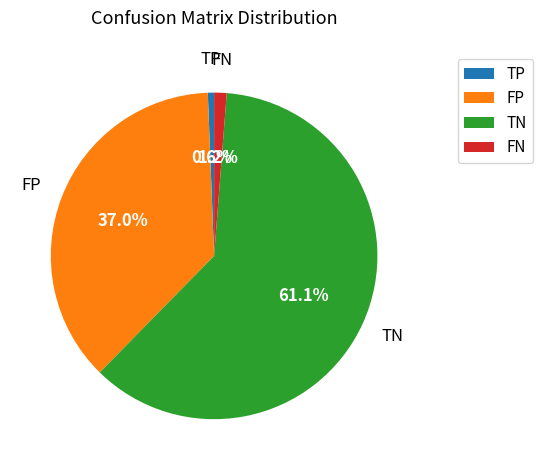

Between FP and TP, which is larger?

FP